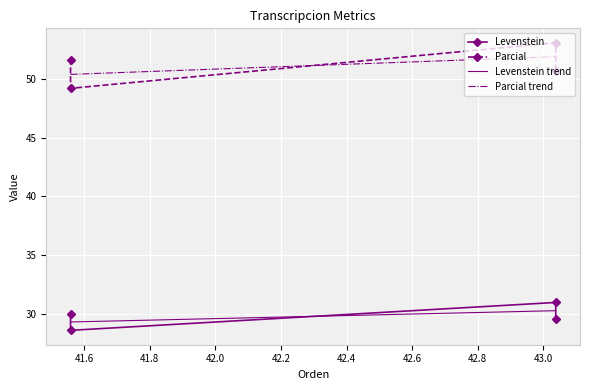

What is the average value of the Levenstein series?

29.8